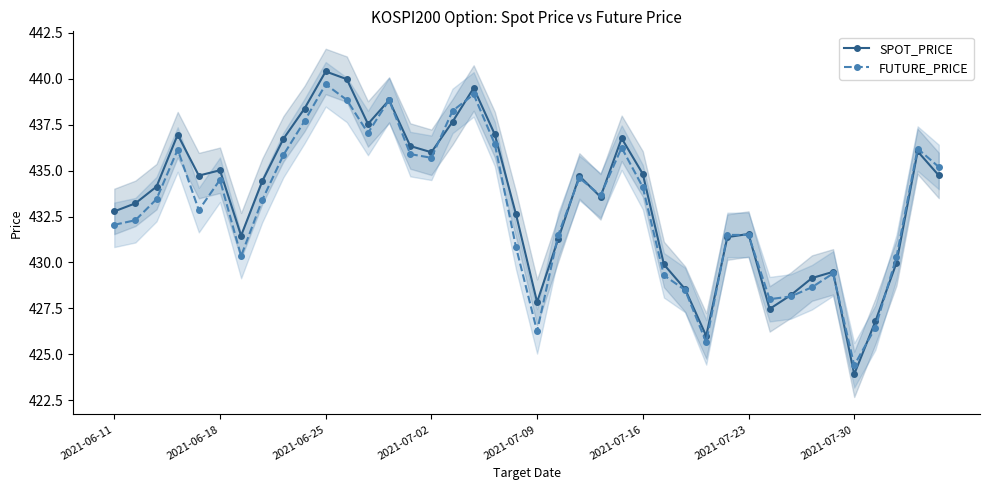

Is the value of SPOT_PRICE at 2021-06-18 greater than the value of FUTURE_PRICE at 2021-06-11?

Yes